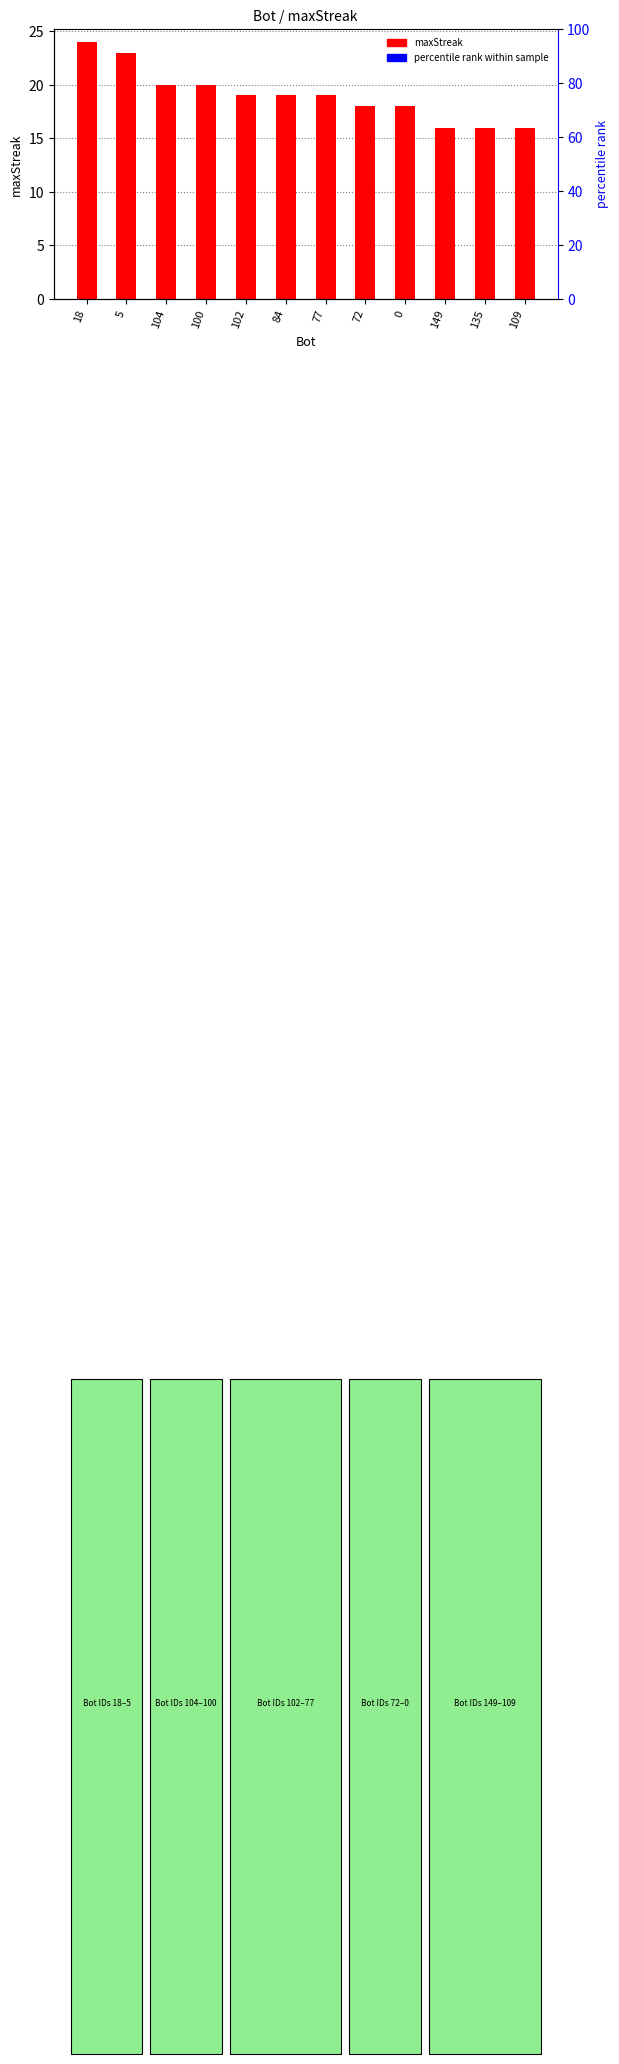

What is the difference between the values at 72 and 5?

5